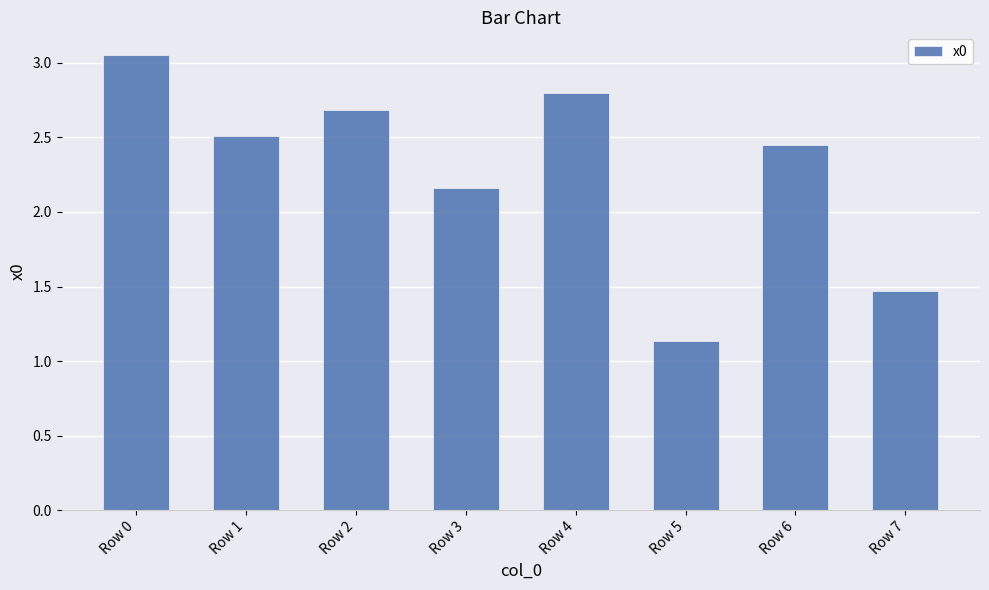

Is it true that the value at Row 4 is 2.8?

True